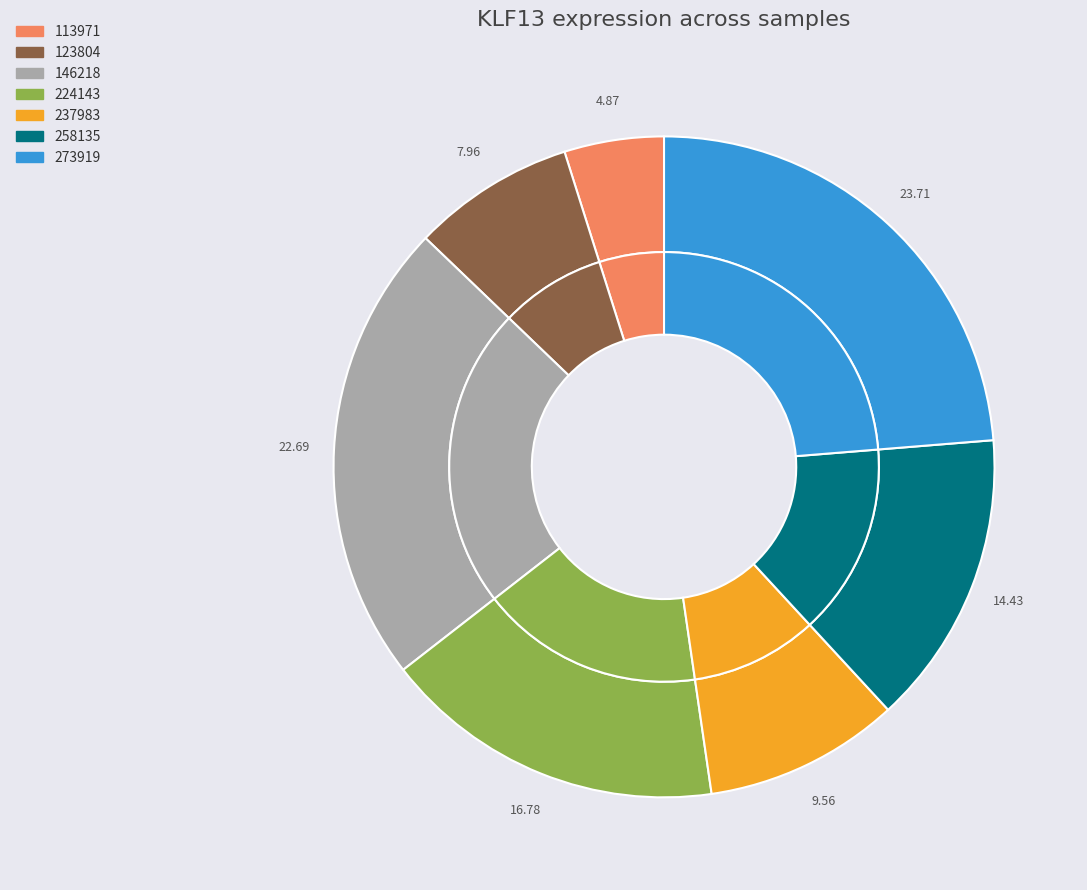

Does 100232 account for over 50% of the chart?

No